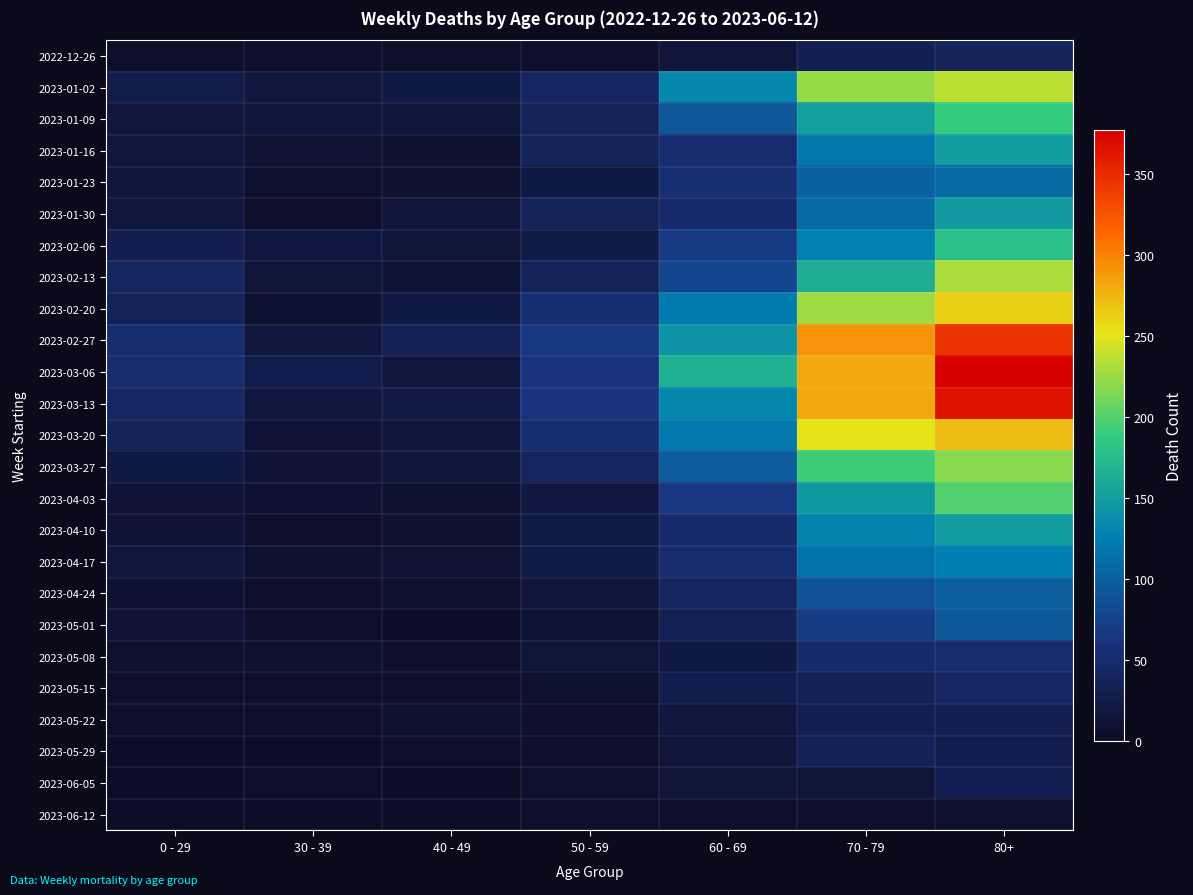

List the series in order of their peak value, highest first.

2023-03-06, 2023-03-13, 2023-02-27, 2023-03-20, 2023-02-20, 2023-01-02, 2023-02-13, 2023-03-27, 2023-04-03, 2023-01-09, 2023-02-06, 2023-01-16, 2023-04-10, 2023-01-30, 2023-04-17, 2023-01-23, 2023-04-24, 2023-05-01, 2023-05-08, 2023-05-15, 2022-12-26, 2023-05-29, 2023-05-22, 2023-06-05, 2023-06-12